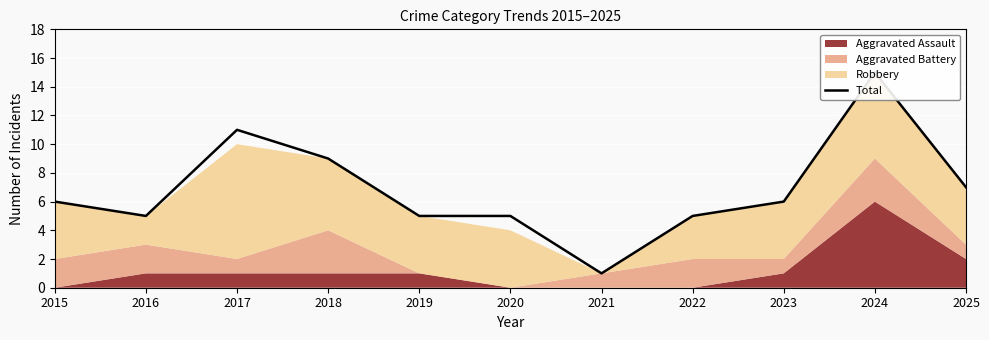

Read the value at 2016.

5